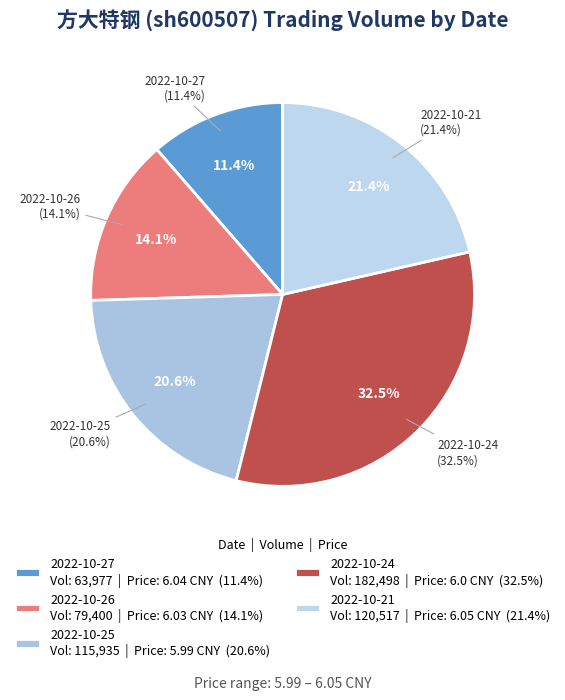

What is the largest slice in the pie chart?

2022-10-24